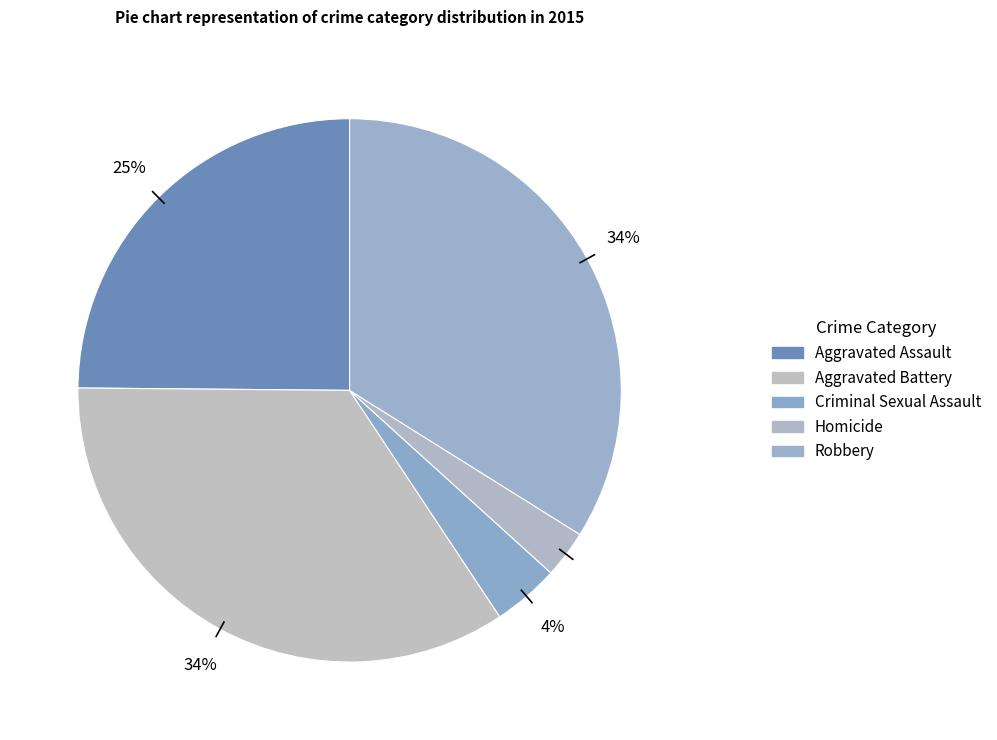

Is the sum of Aggravated Battery and Robbery greater than half?

Yes